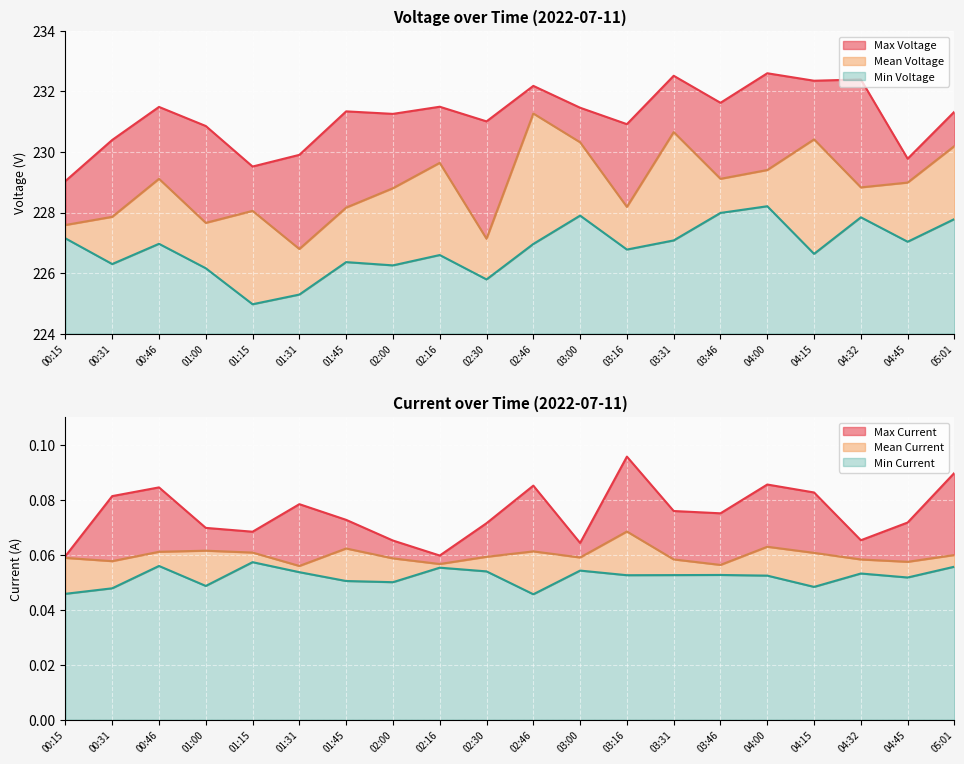

Which category has the highest value in the Min Voltage series?

04:00